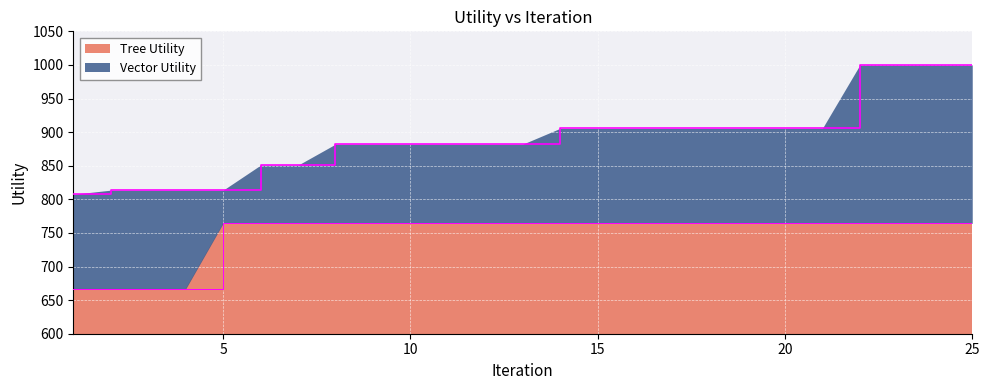

True or false: Vector Utility has more than 0 interior local peaks.

False